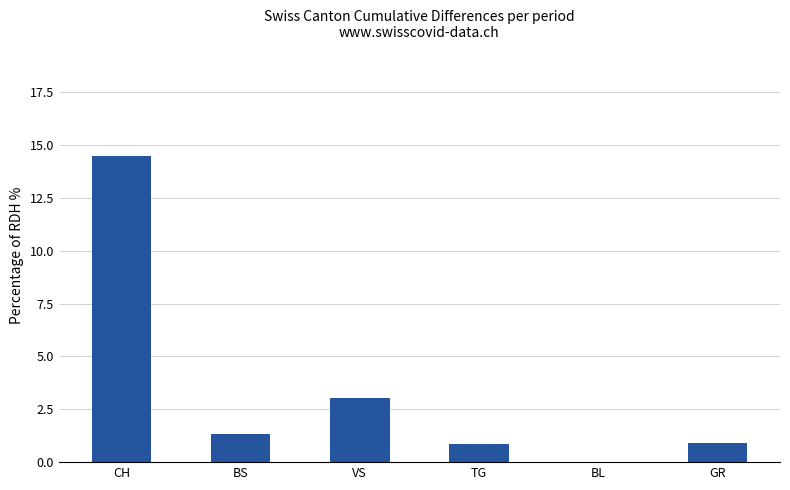

How many values are above zero?

5